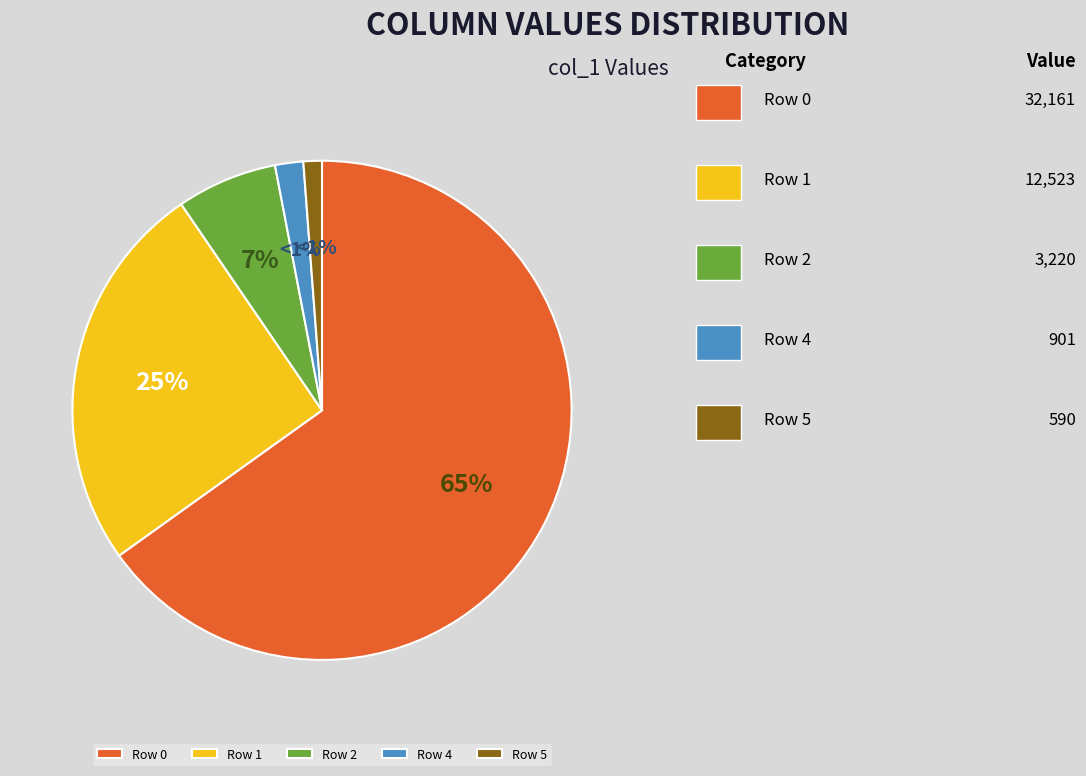

How many segments does this pie chart have?

5